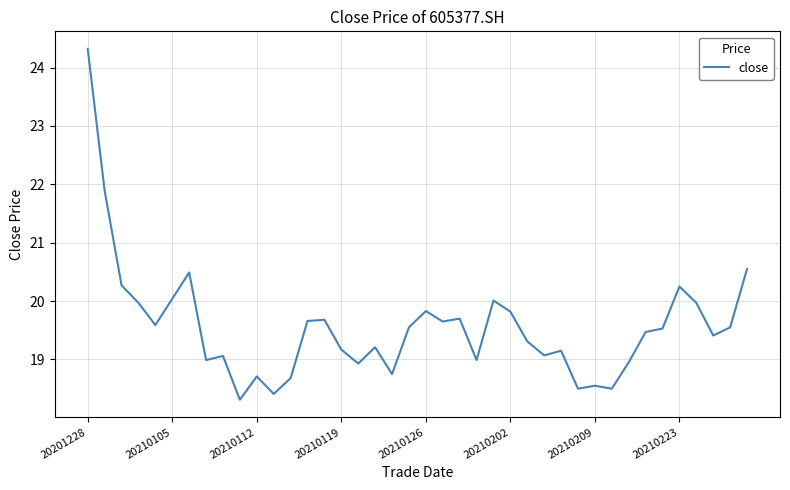

What is the minimum value shown in the chart?

18.3